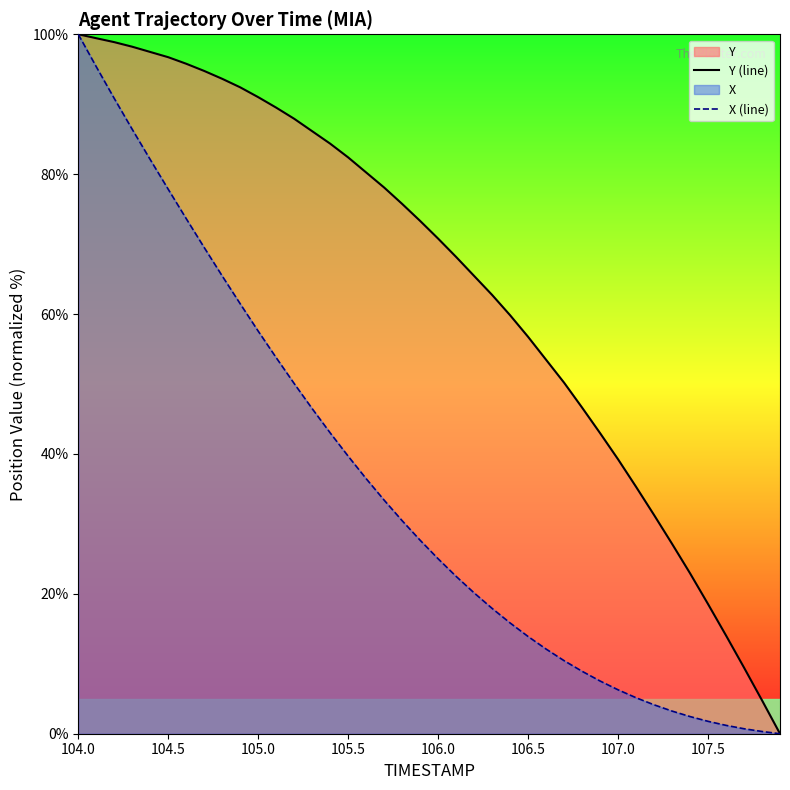

True or false: X (line) and Y (line) intersect in this chart.

False